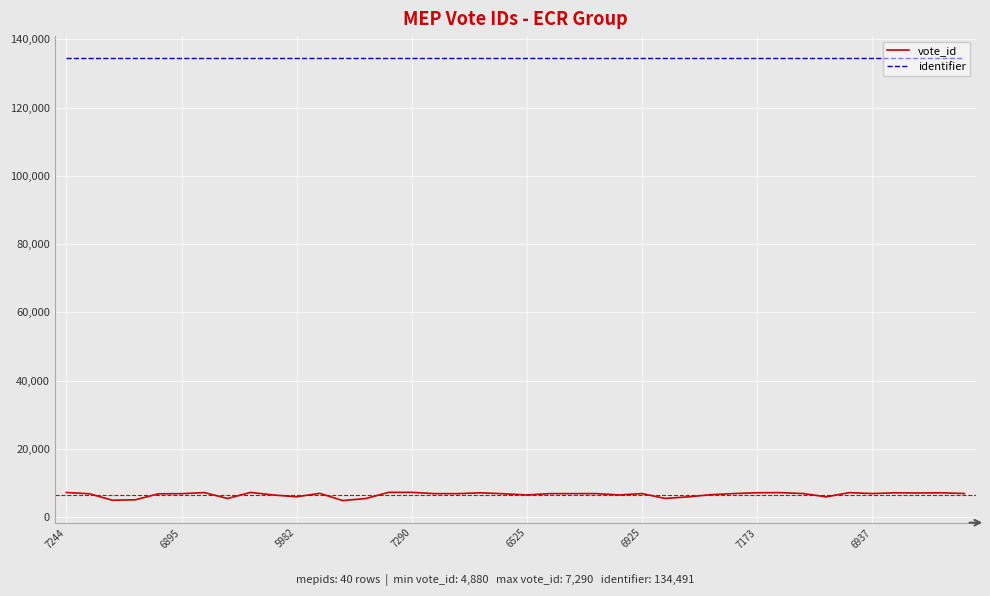

What is the maximum value for vote_id?

7290